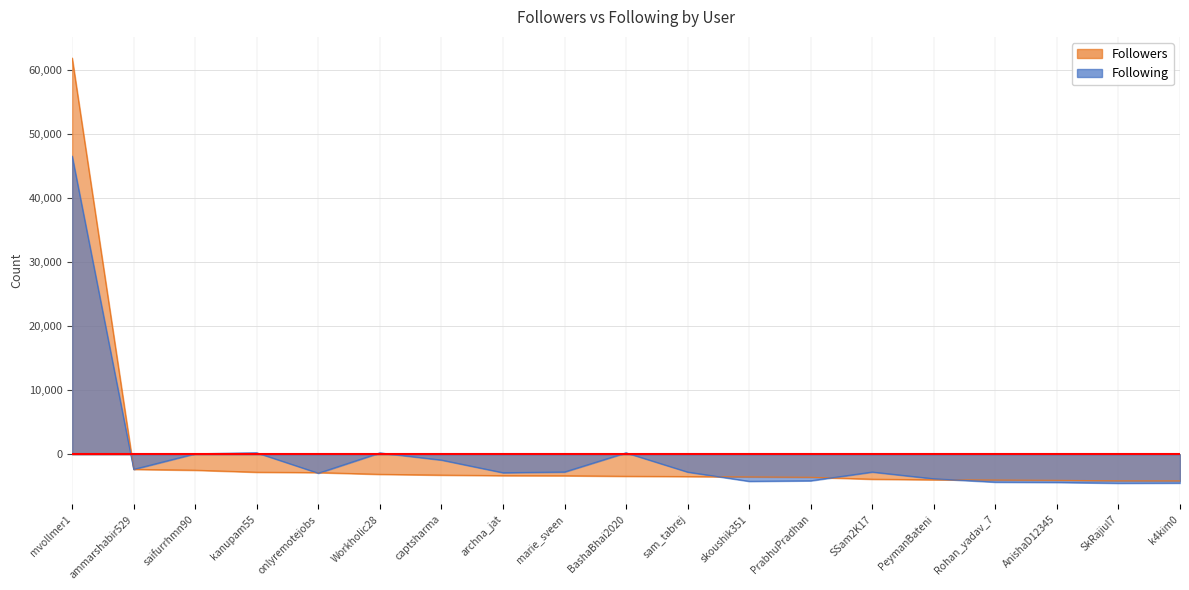

How many negative values does the Following series have?

14